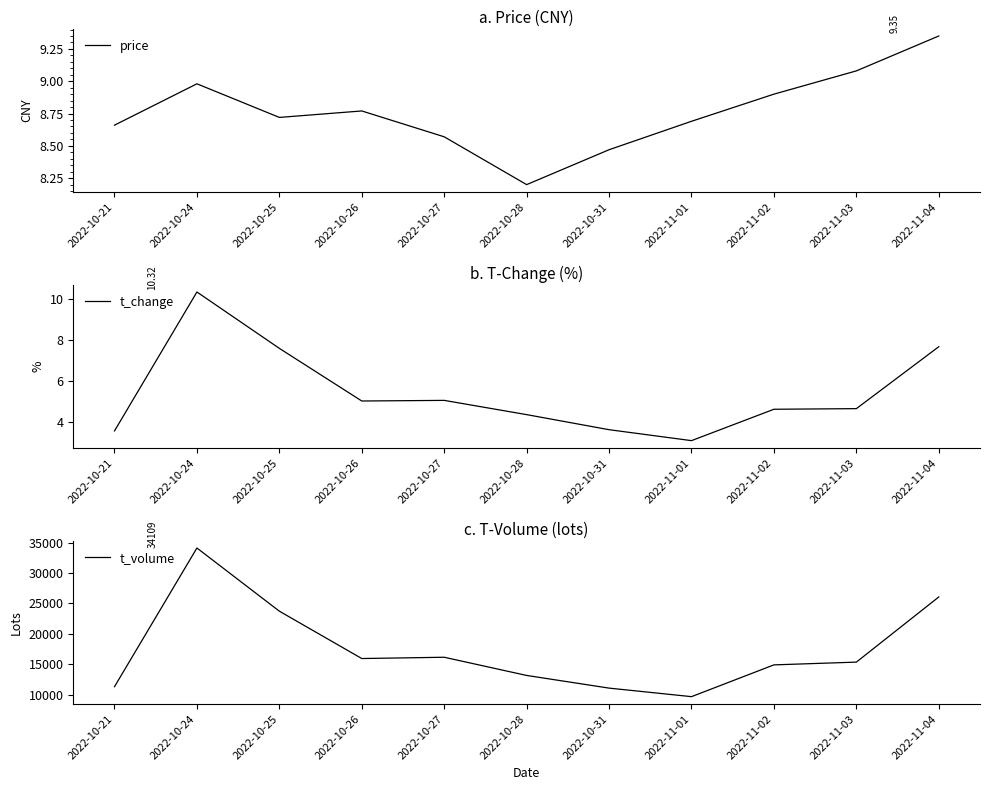

The value of t_volume at 2022-11-01 is 6182.8. True or false?

False